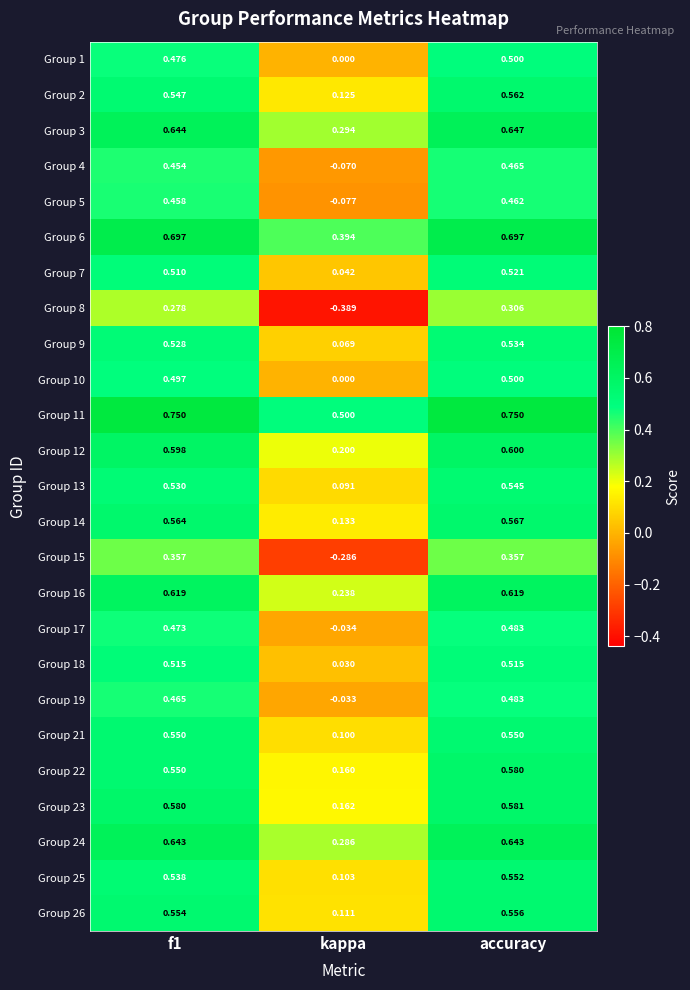

At which label does Group 10 reach its peak?

accuracy